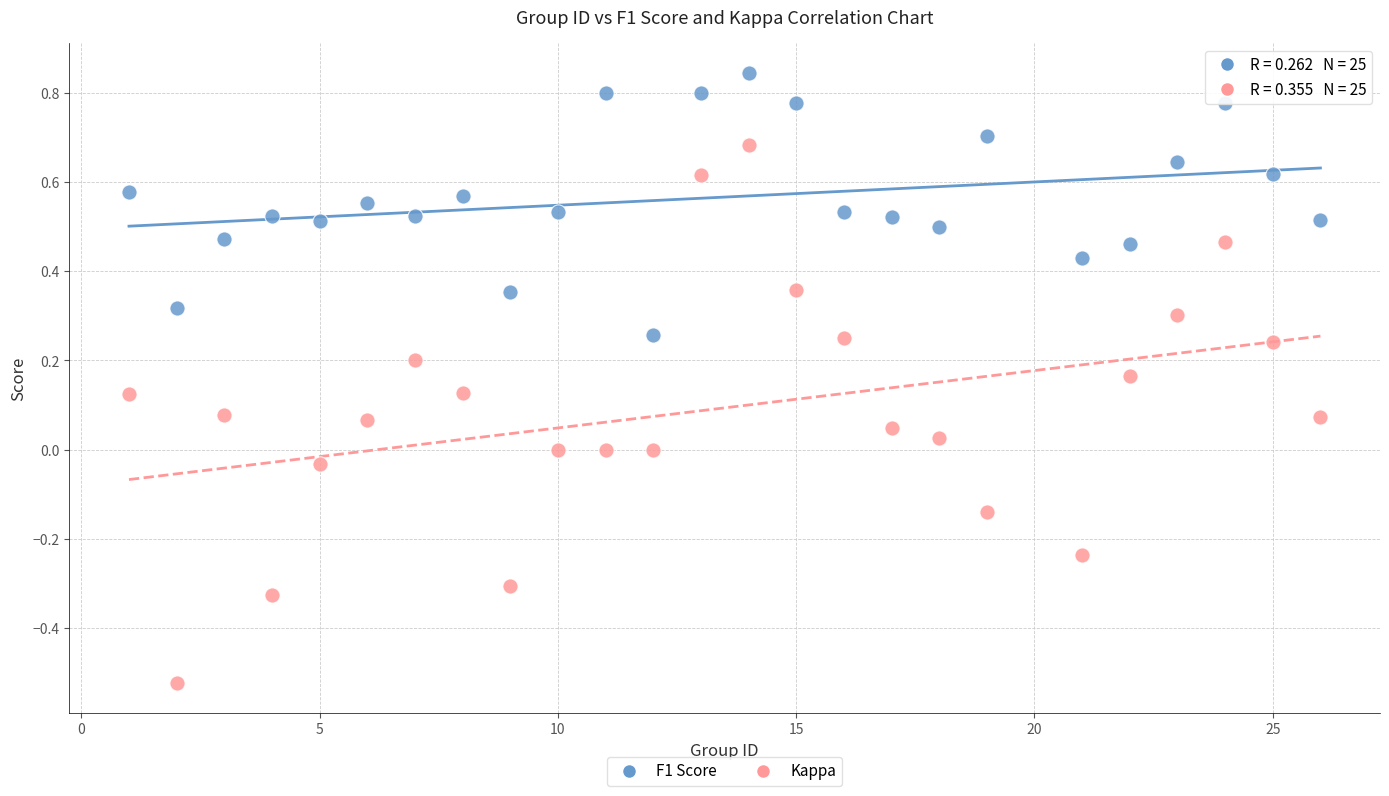

Which series has the largest Y range (max minus min)?

Kappa